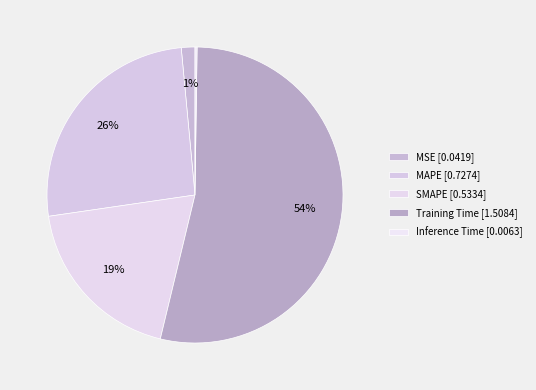

Rank the categories by value from lowest to highest.

Inference Time, MSE, SMAPE, MAPE, Training Time